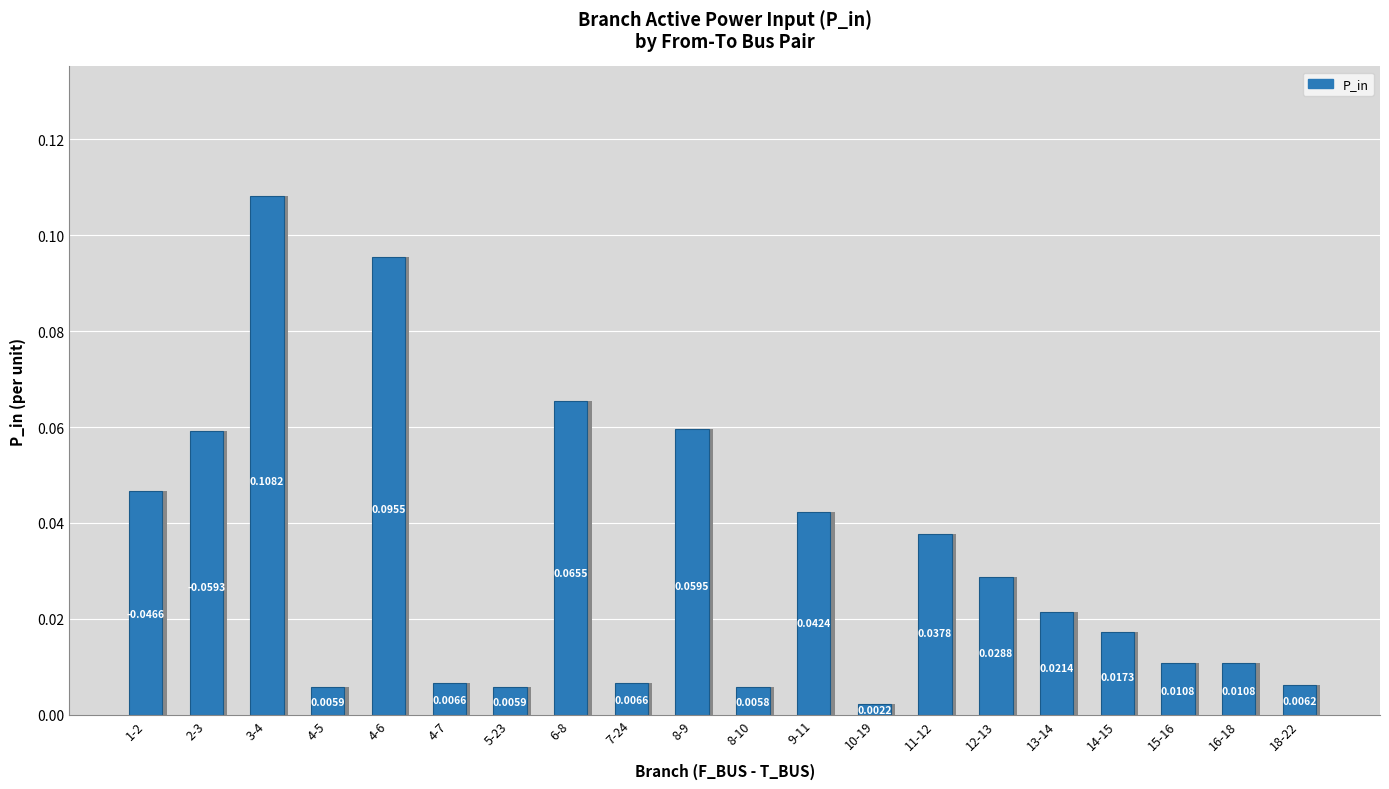

List the labels in order of value, largest first.

3-4, 4-6, 6-8, 8-9, 2-3, 1-2, 9-11, 11-12, 12-13, 13-14, 14-15, 15-16, 16-18, 4-7, 7-24, 18-22, 4-5, 5-23, 8-10, 10-19